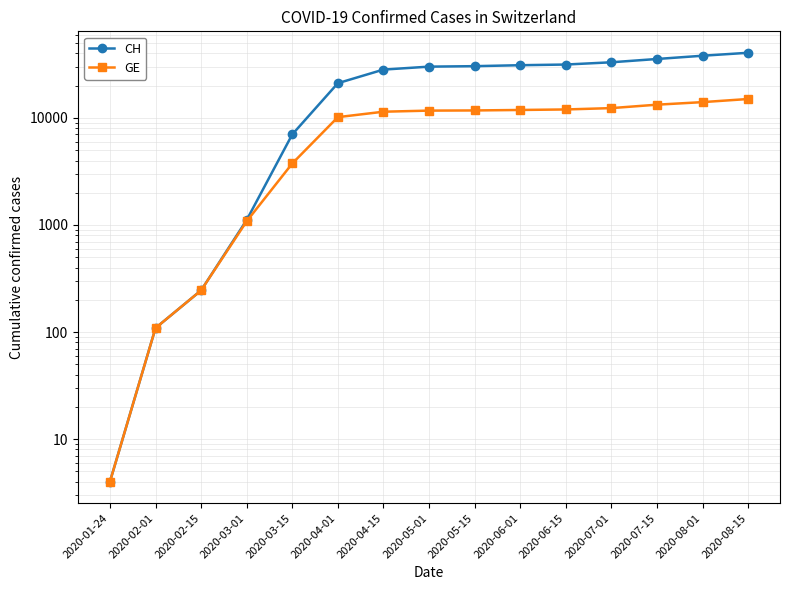

Rank the series at 2020-04-15 from highest to lowest value.

CH, GE